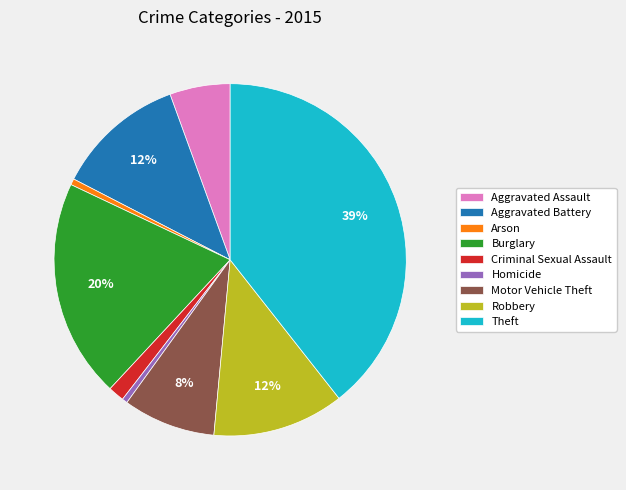

Approximately how many times larger is the value at Motor Vehicle Theft compared to Robbery?

0.7